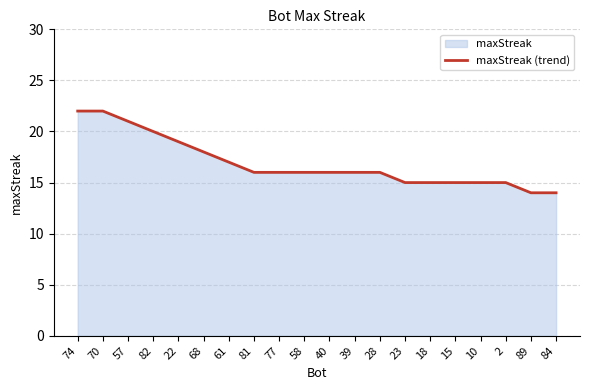

What is the change in value from 74 to 84?

-8